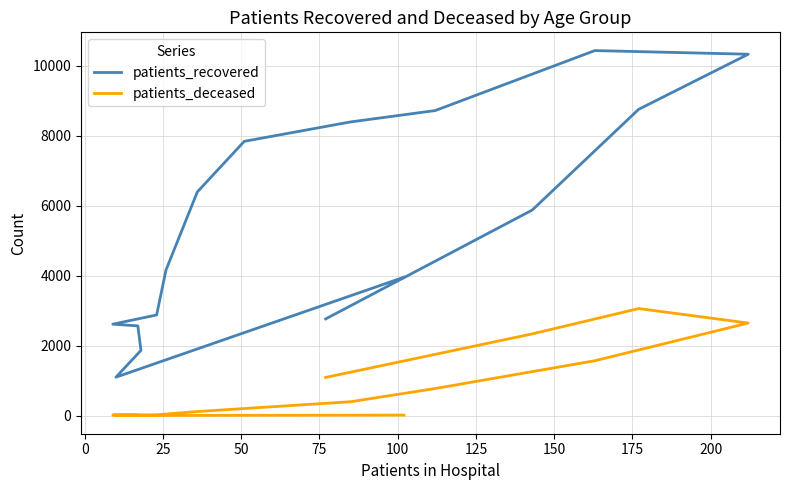

How many data points in patients_deceased are less than 201?

8